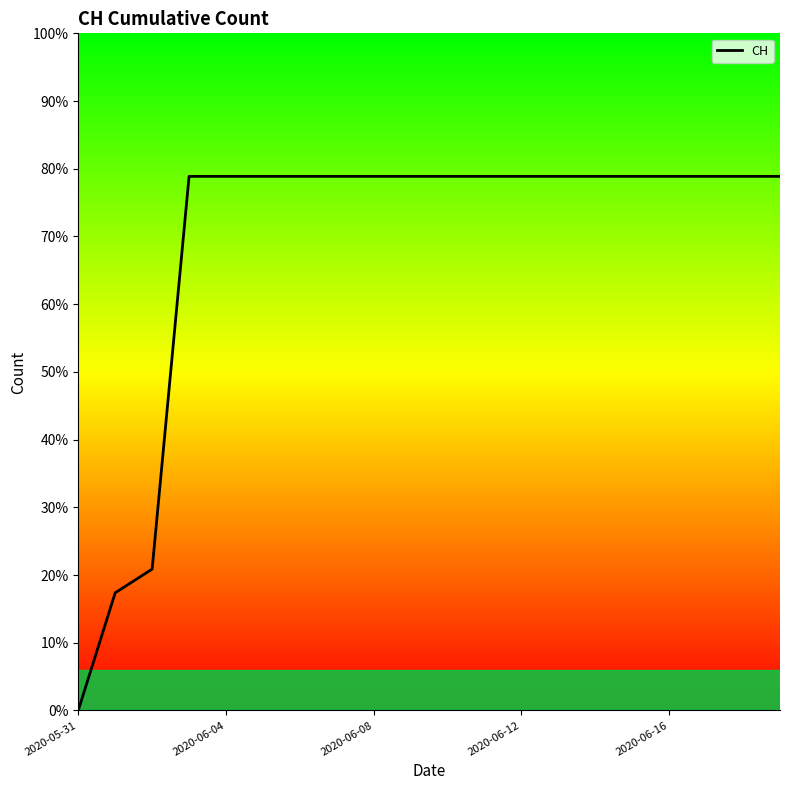

What is the difference between the maximum and minimum values?

631